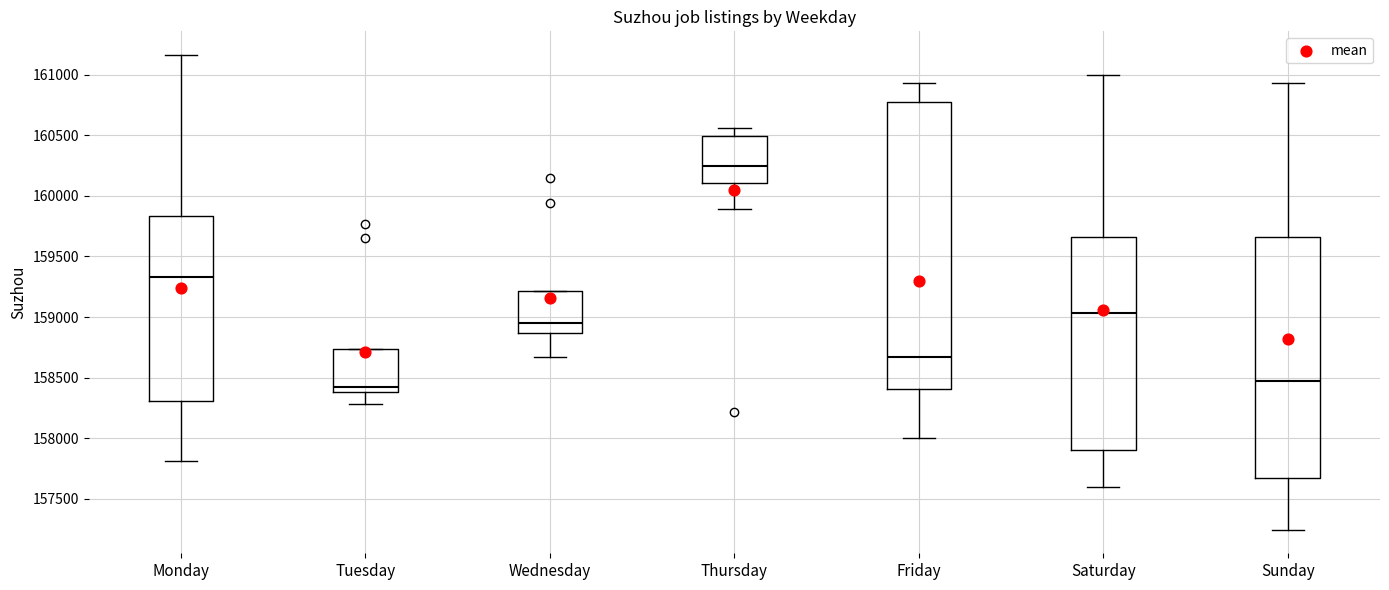

Which box's median line is the highest?

Thursday